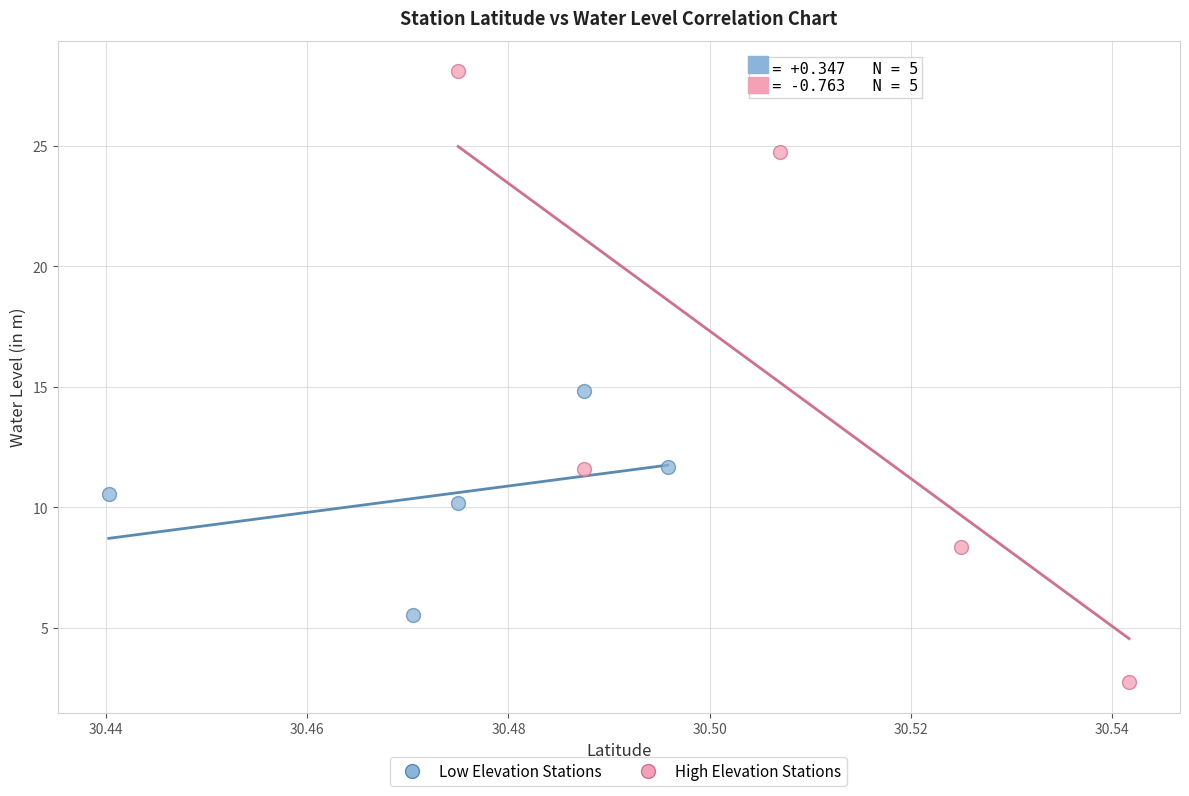

Which series reaches the maximum Y coordinate?

High Elevation Stations